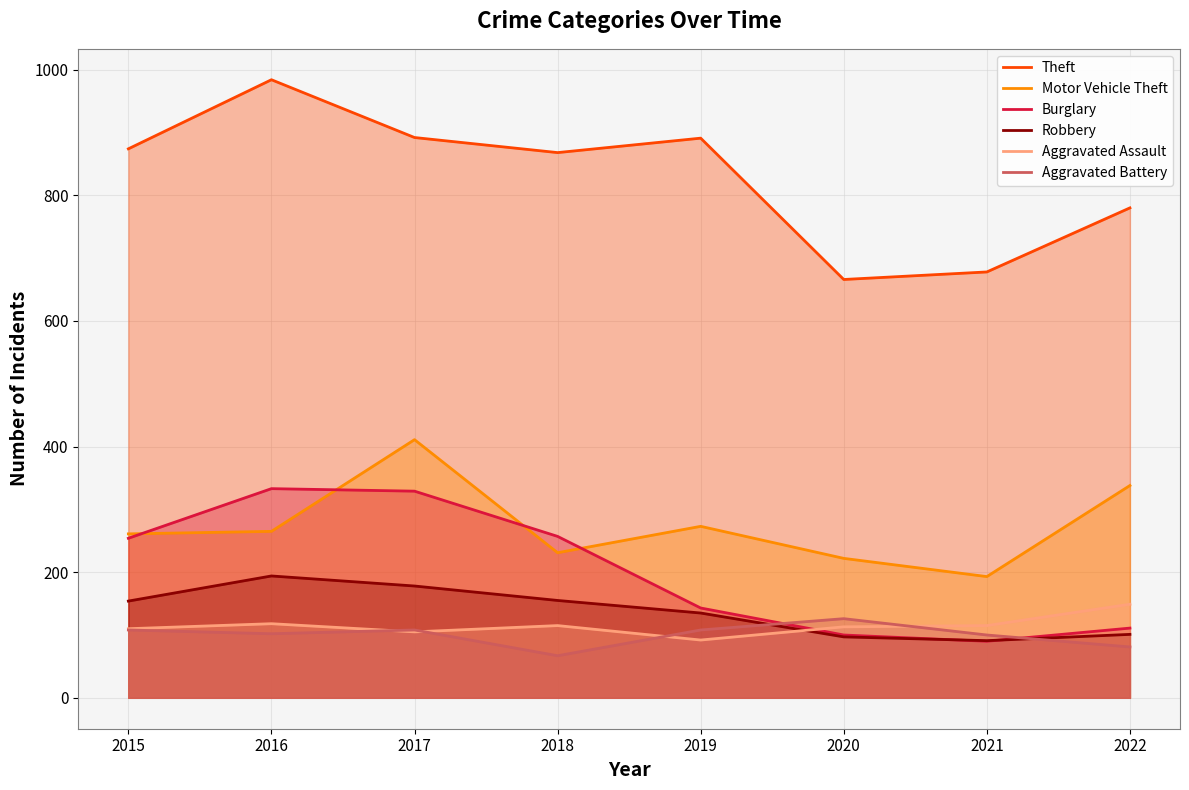

At how many categories does at least one series exceed 650?

8